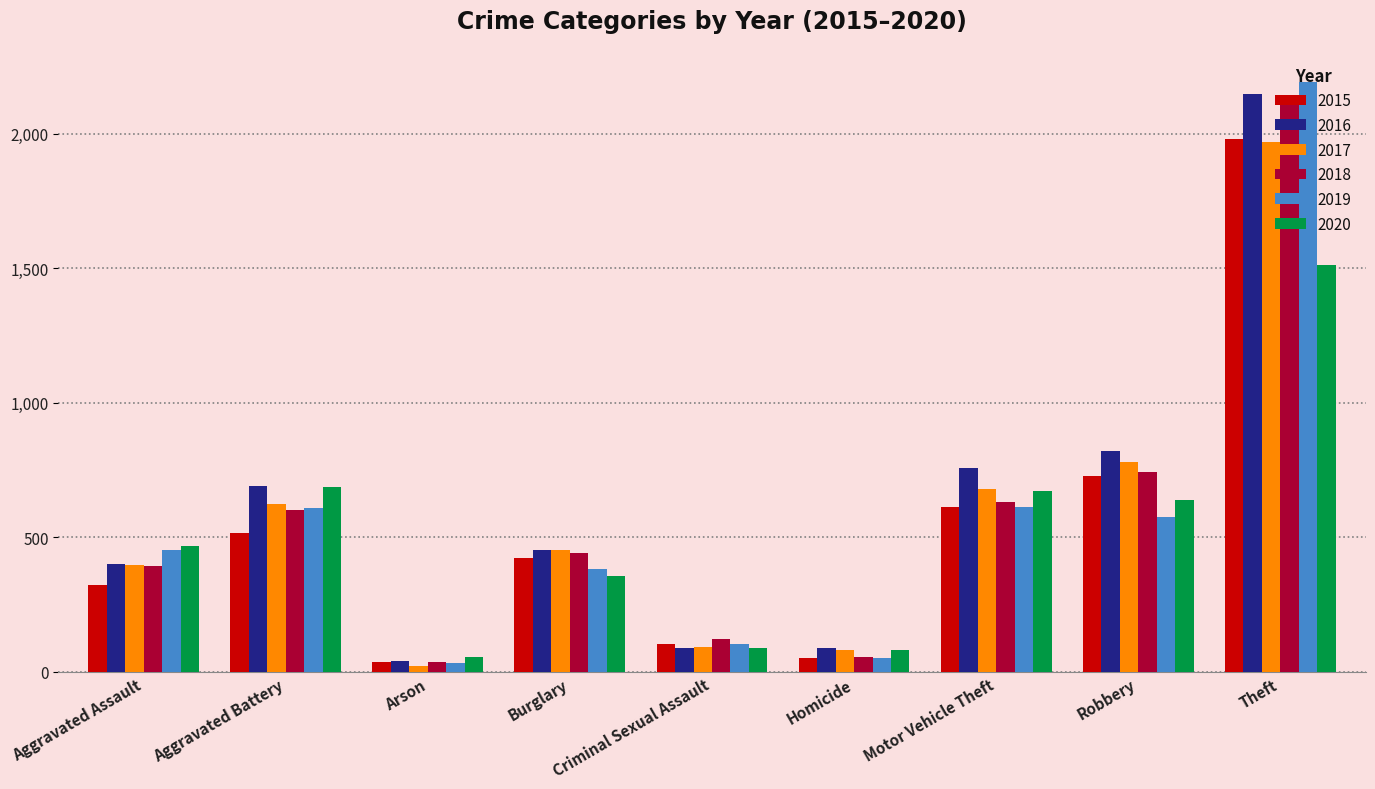

The value of 2019 at Aggravated Battery is 800. True or false?

False